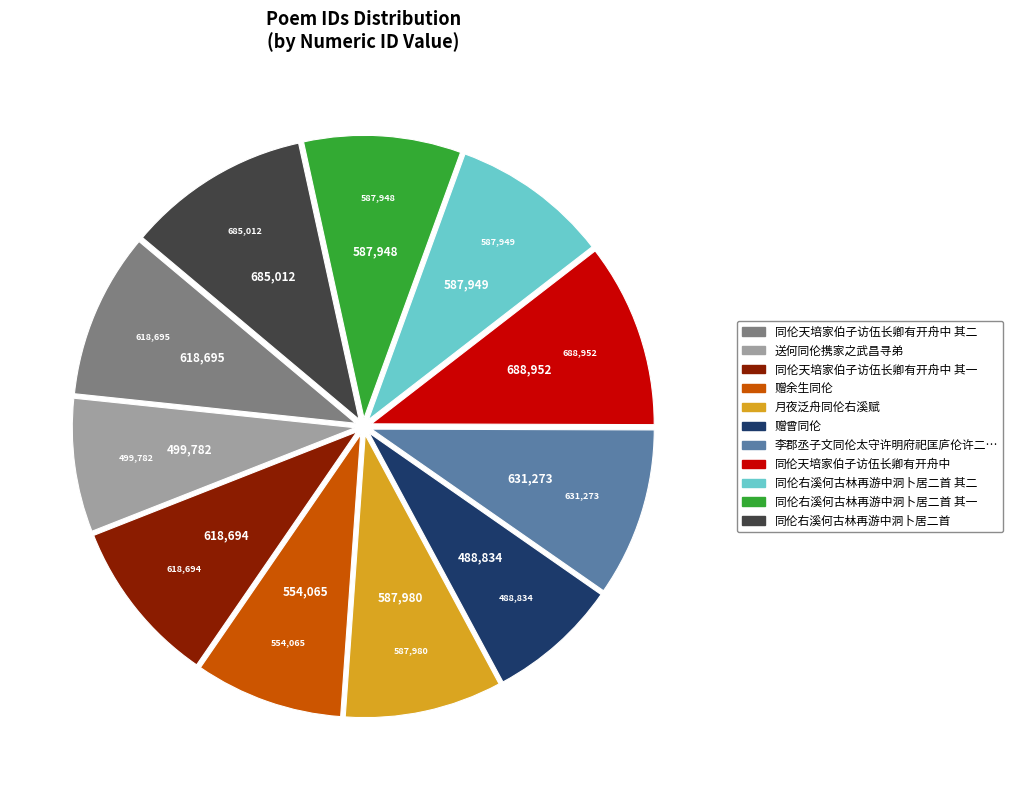

The 同伦右溪何古林再游中洞卜居二首 其二 slice represents 3% of the pie. True or false?

False